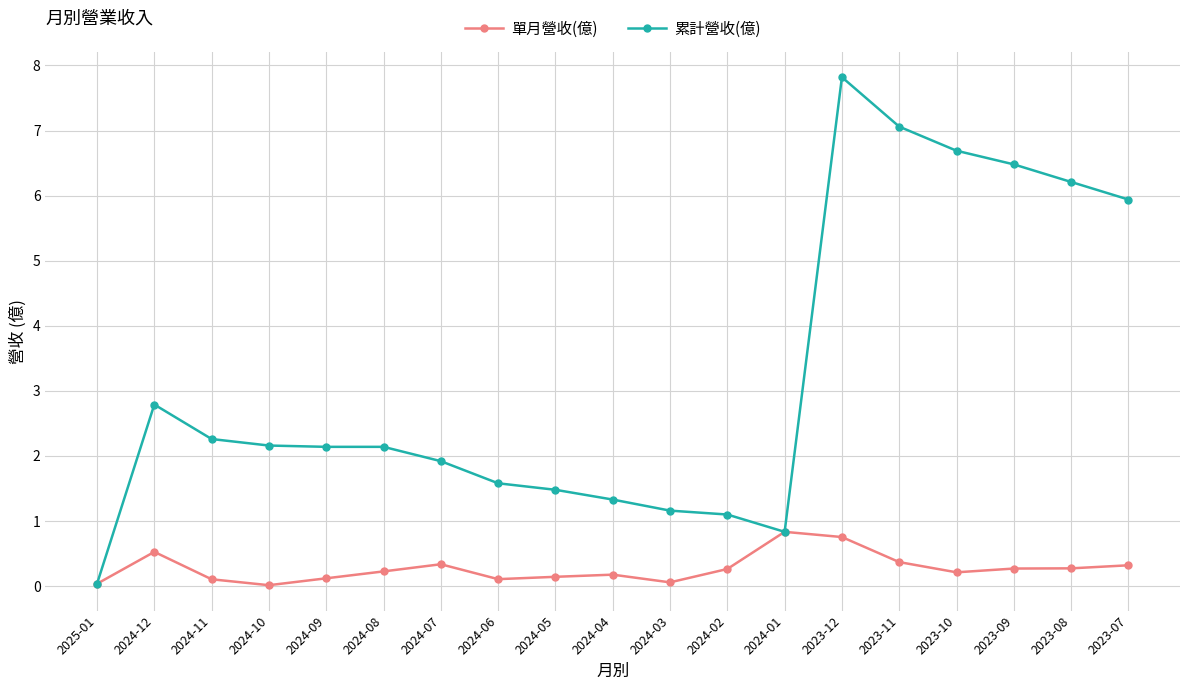

Read the 單月營收(億) value at 2024-06.

0.1